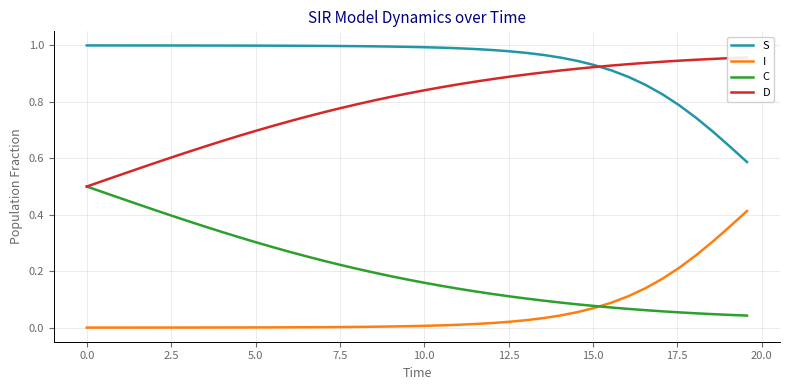

At how many categories does at least one series exceed 0?

40